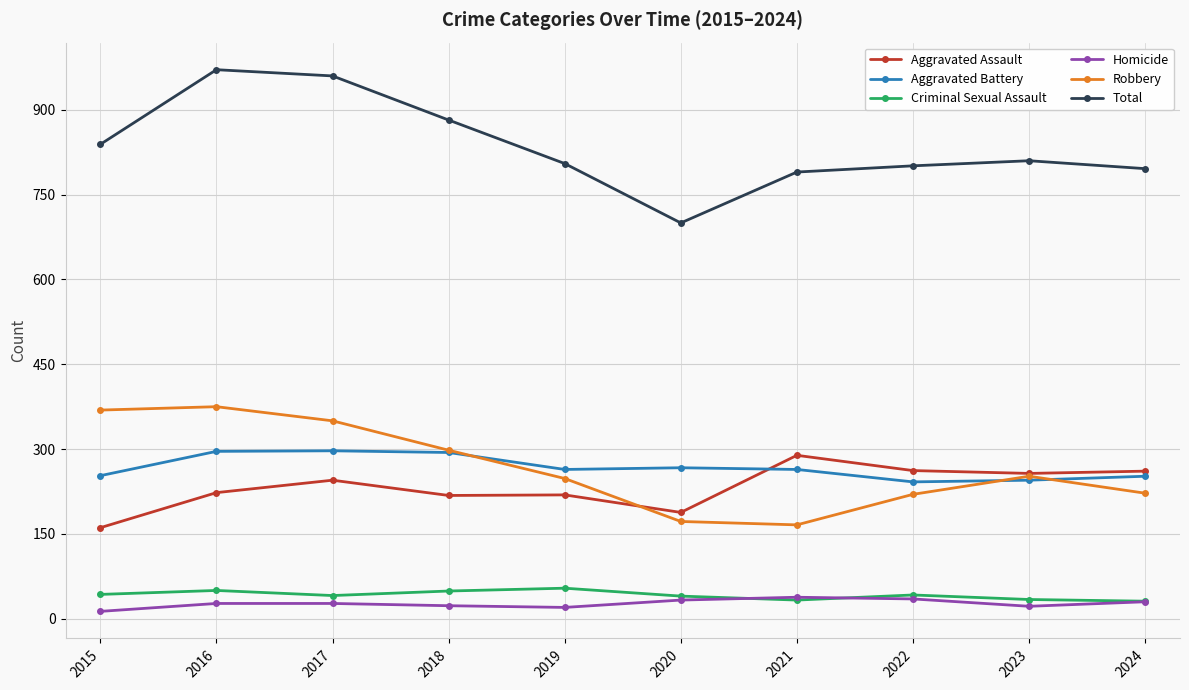

What is the difference between the highest and lowest values at 2015?

826